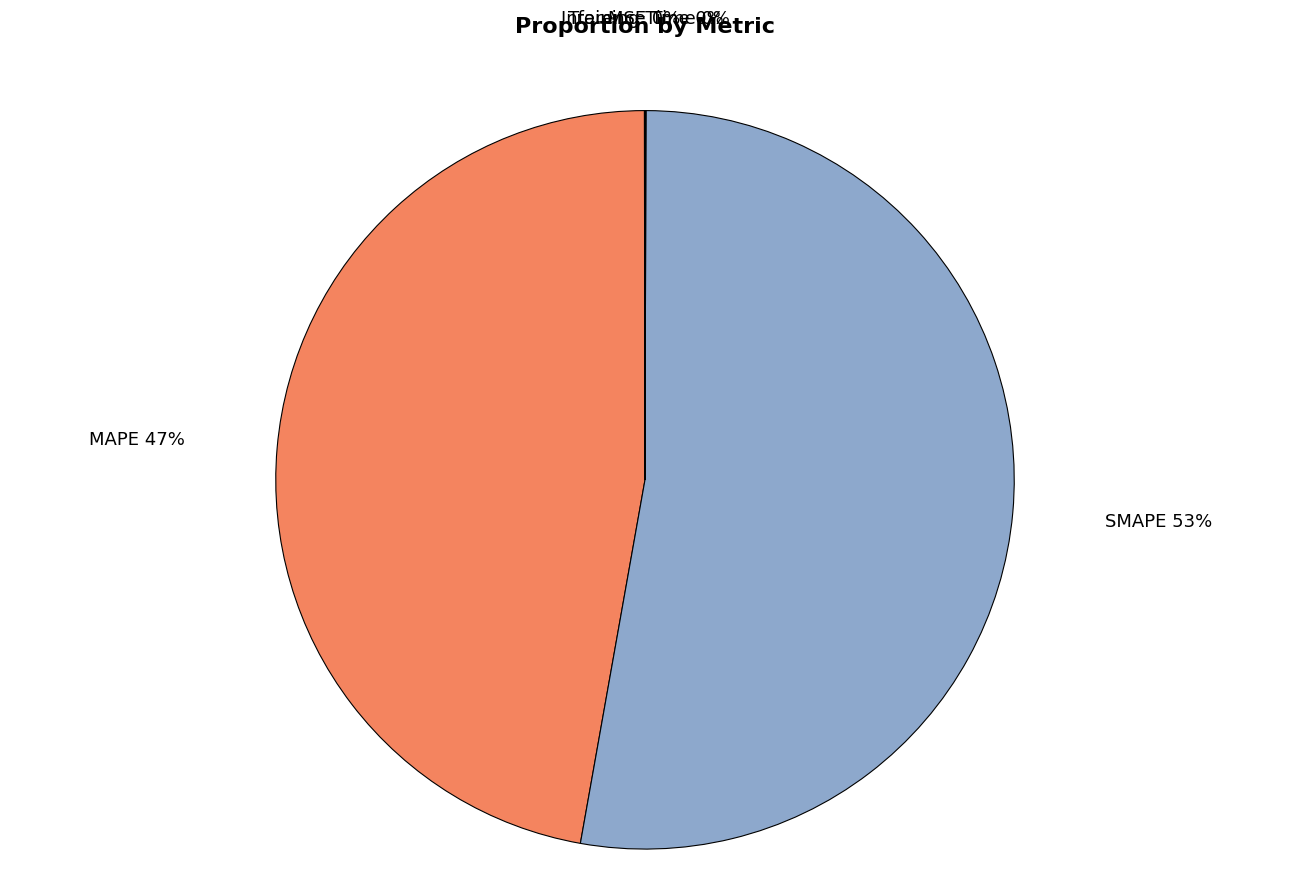

What is the majority slice?

SMAPE